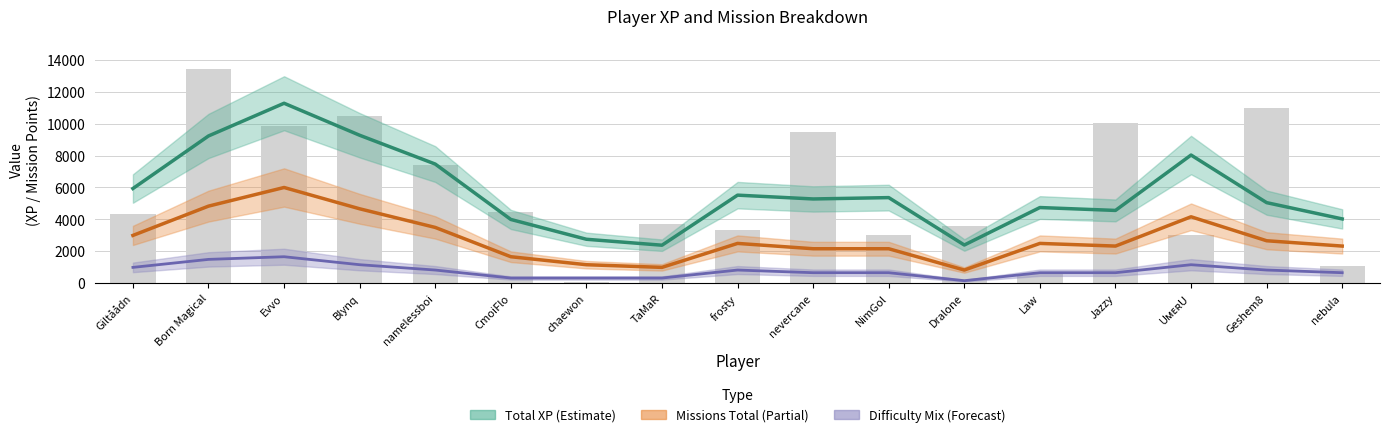

How many series are shown in this chart?

3